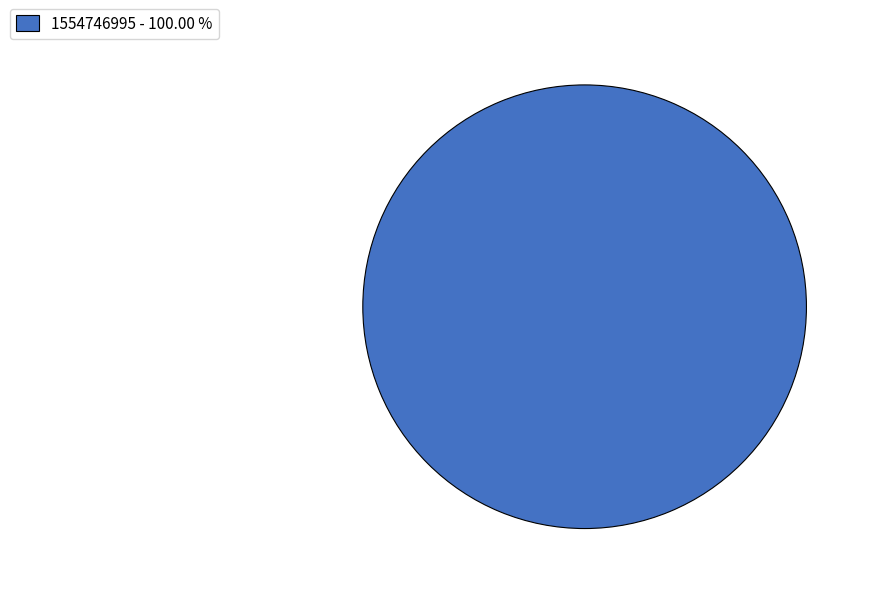

Rank the categories by value from highest to lowest.

1554746995 - 100.00 %